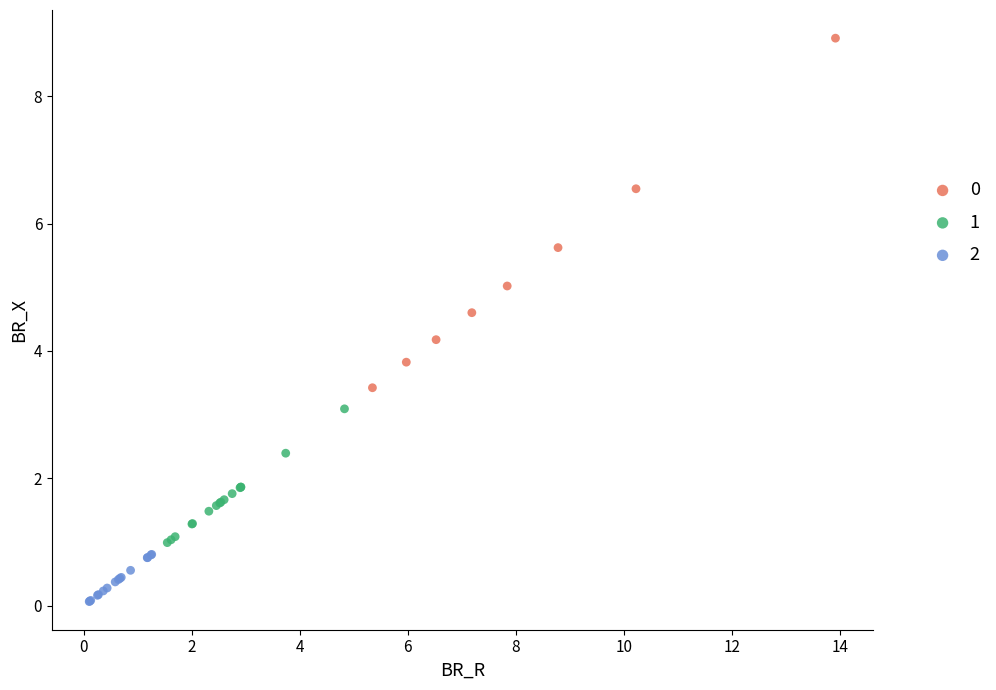

Which series reaches the maximum Y coordinate?

0